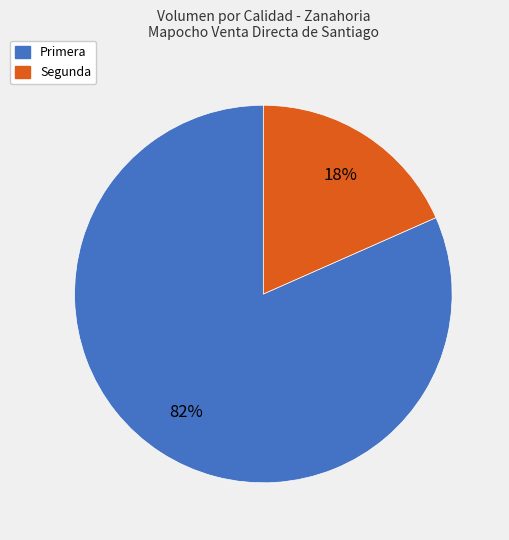

Which category has the biggest portion of the pie?

Primera